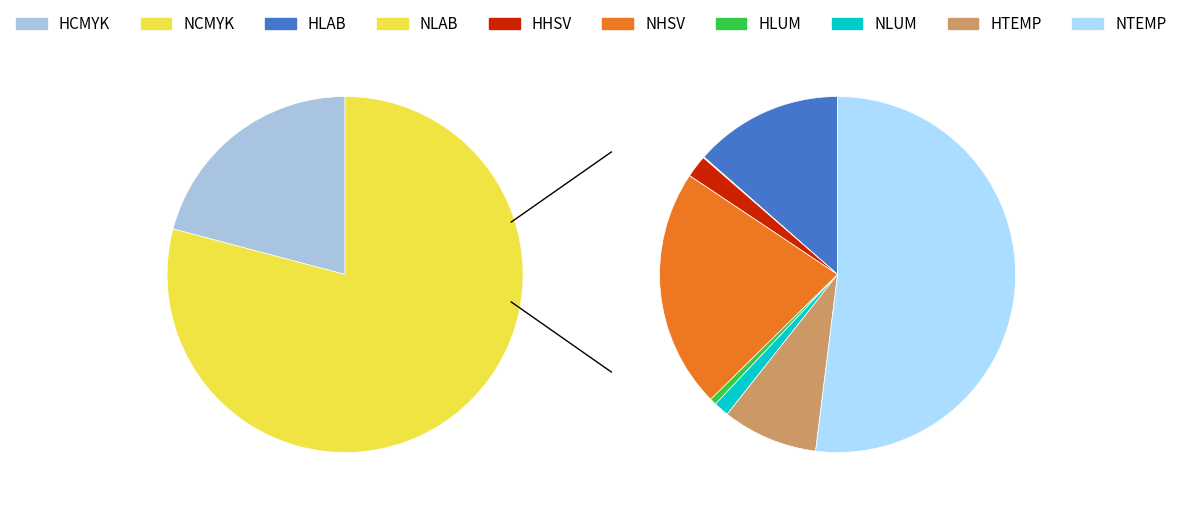

How many slices are in this pie chart?

2